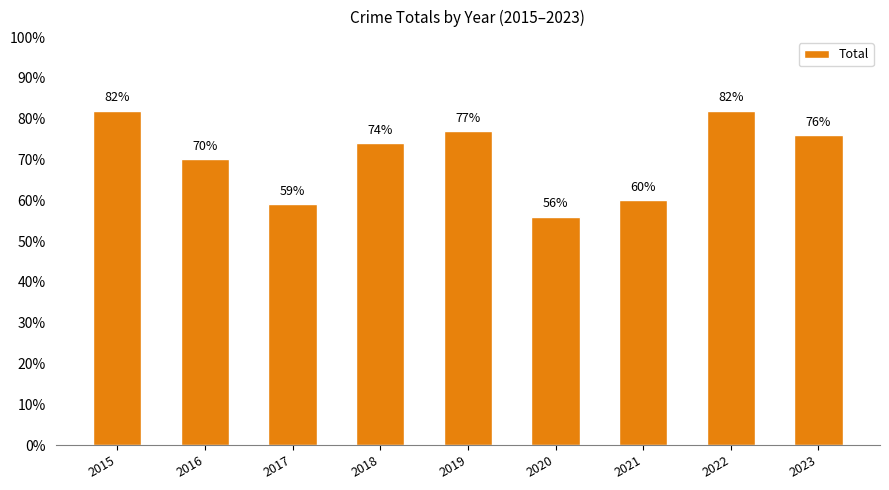

Approximately how many times larger is the value at 2022 compared to 2019?

1.1